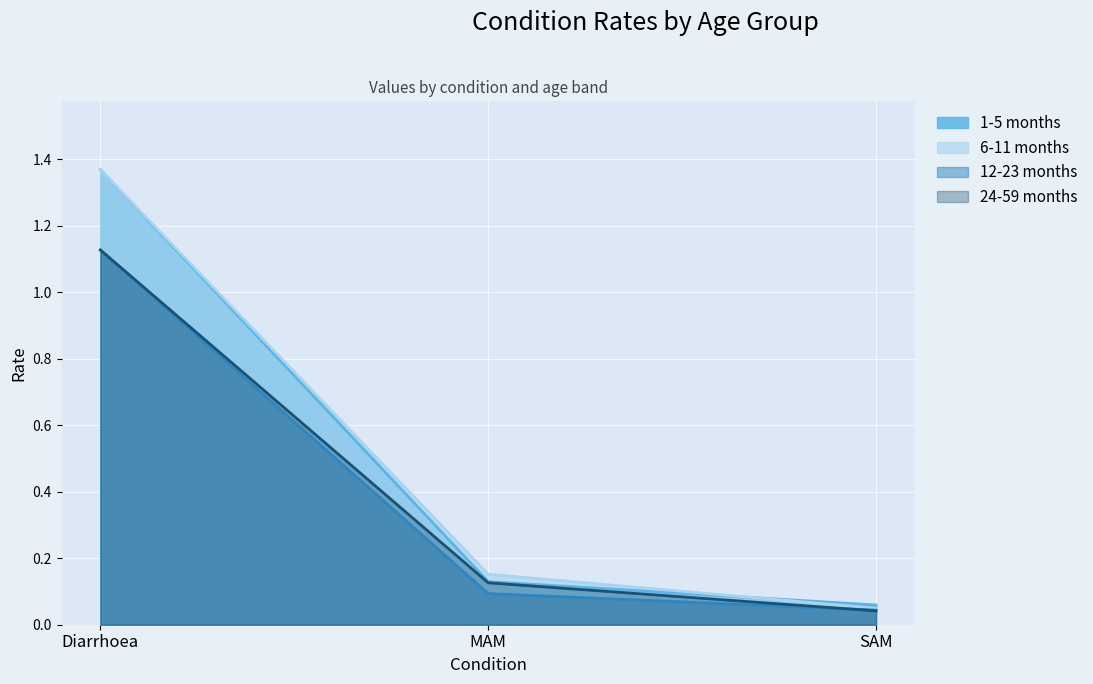

Is it true that 1-5 months equals 0.1 at SAM?

False